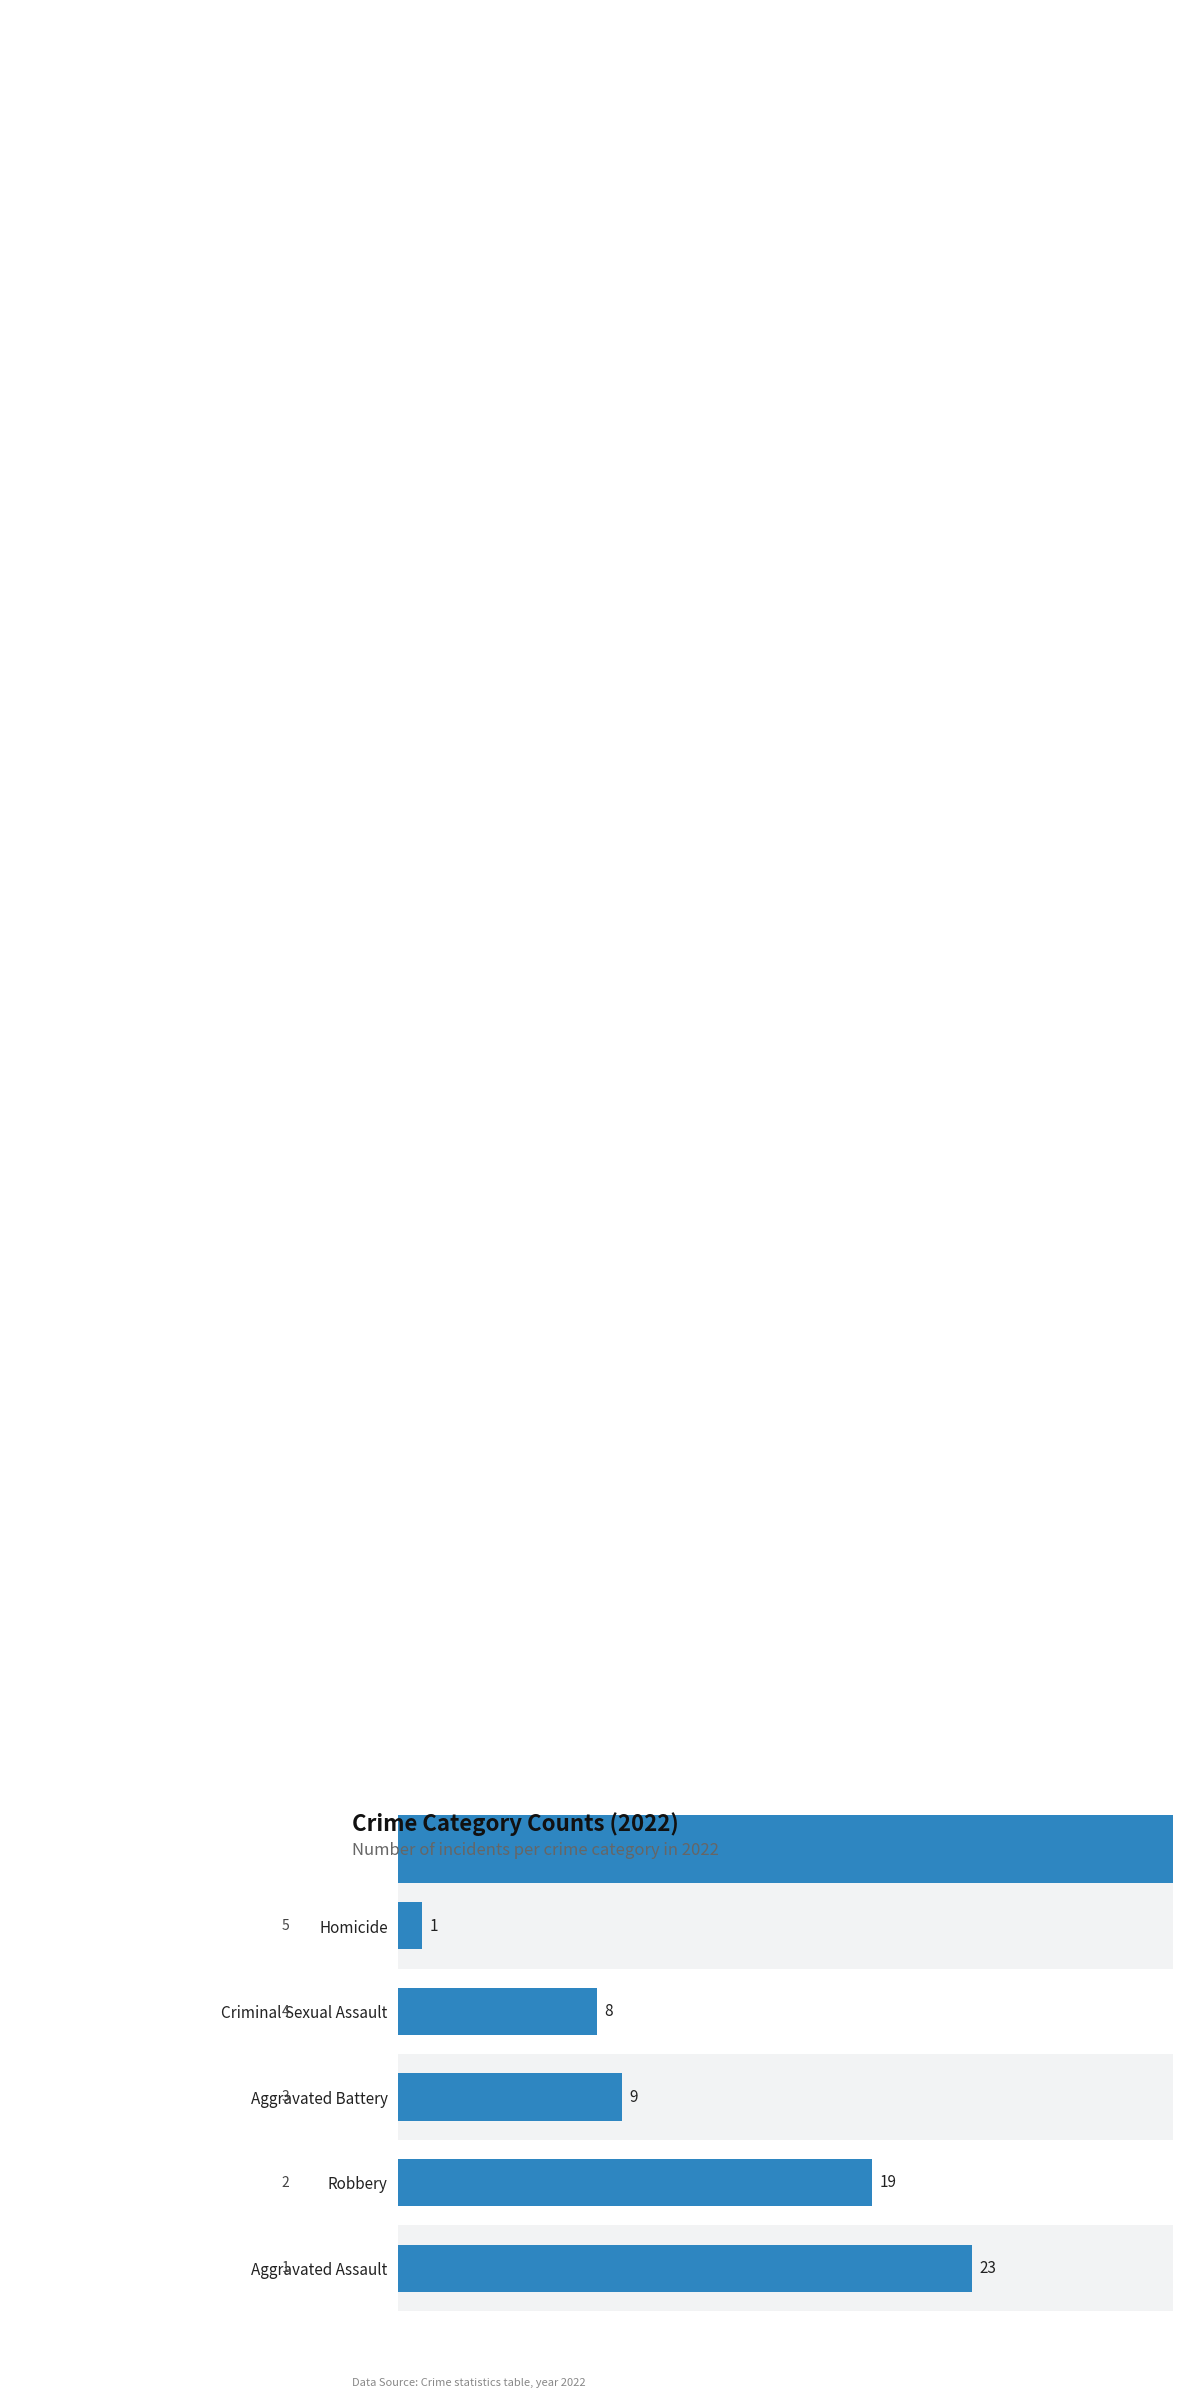

How many values are below 9?

2